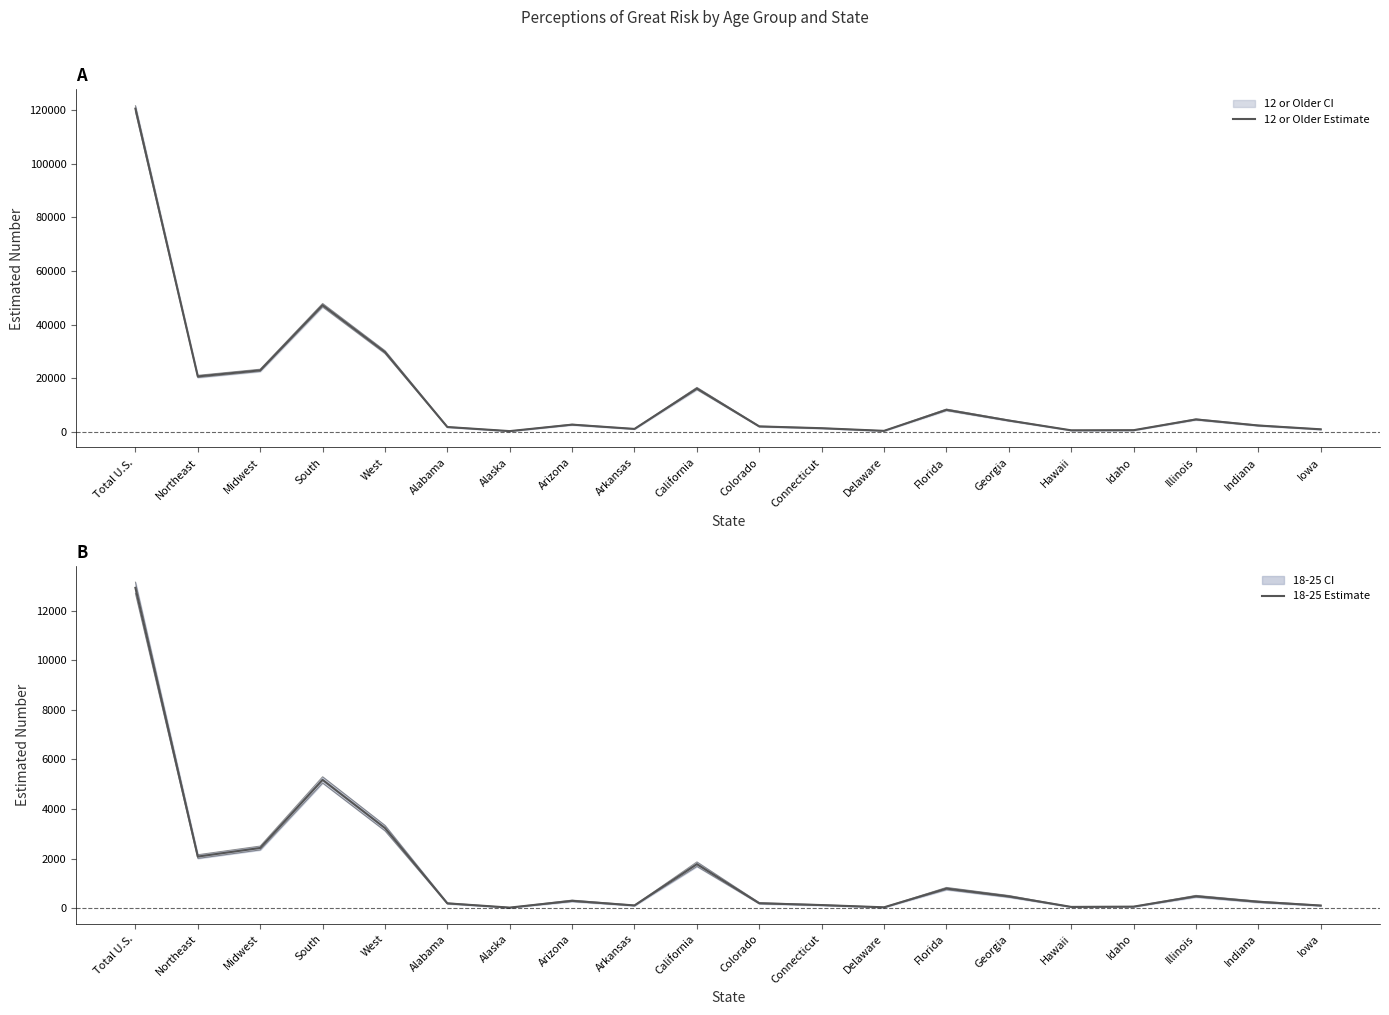

What position from the right is Delaware?

8